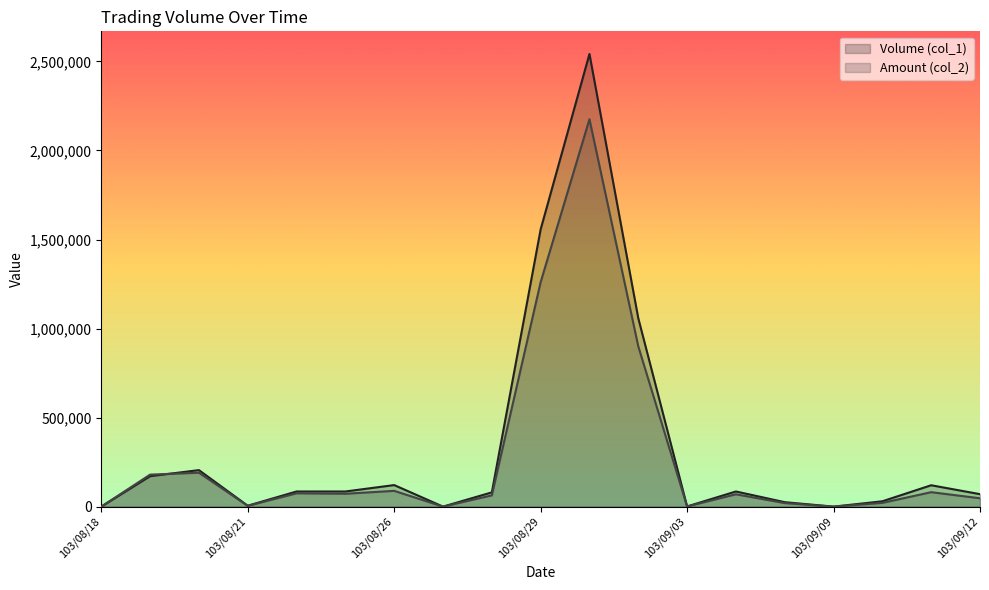

In Amount (col_2), how many points are higher than both neighbors (excluding endpoints)?

6